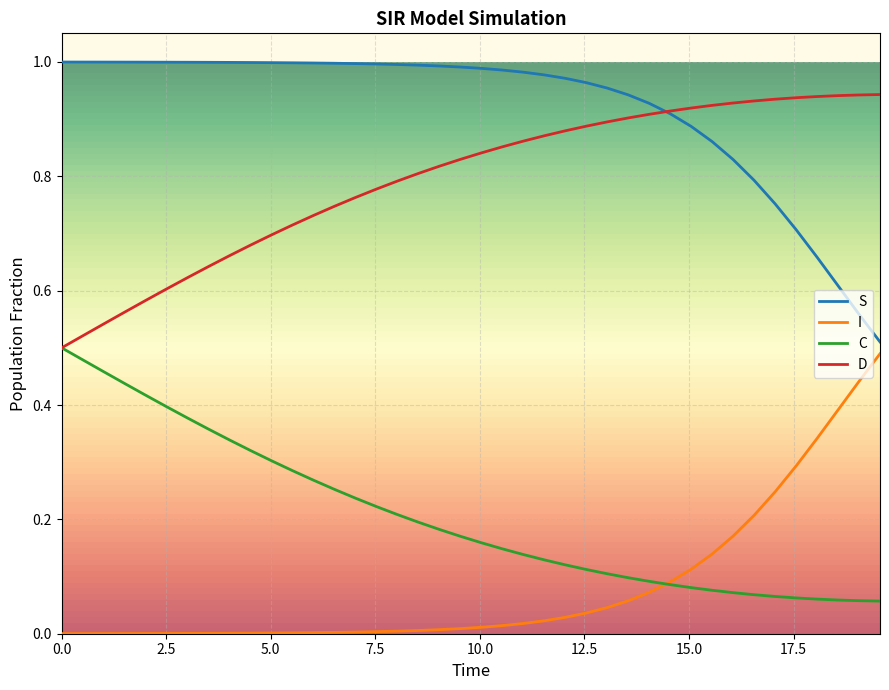

True or false: C and S intersect in this chart.

False